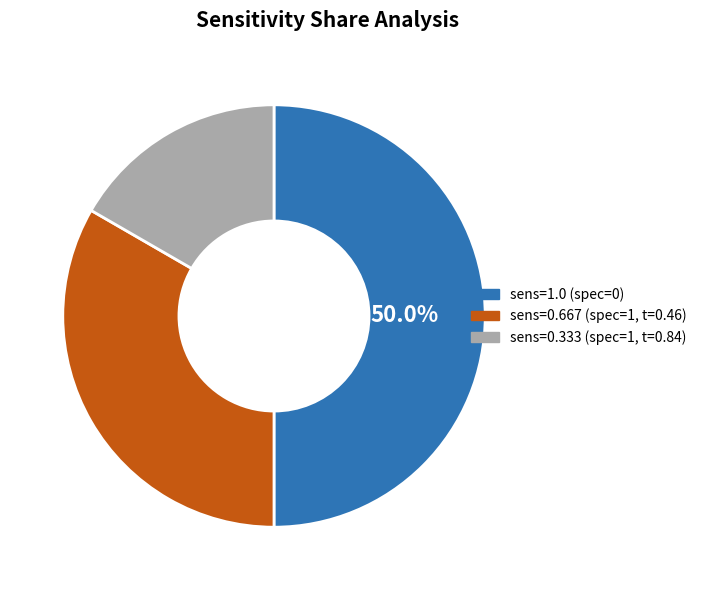

Do sens=0.333 (spec=1, t=0.84) and sens=1.0 (spec=0) together represent more than half of the pie?

Yes